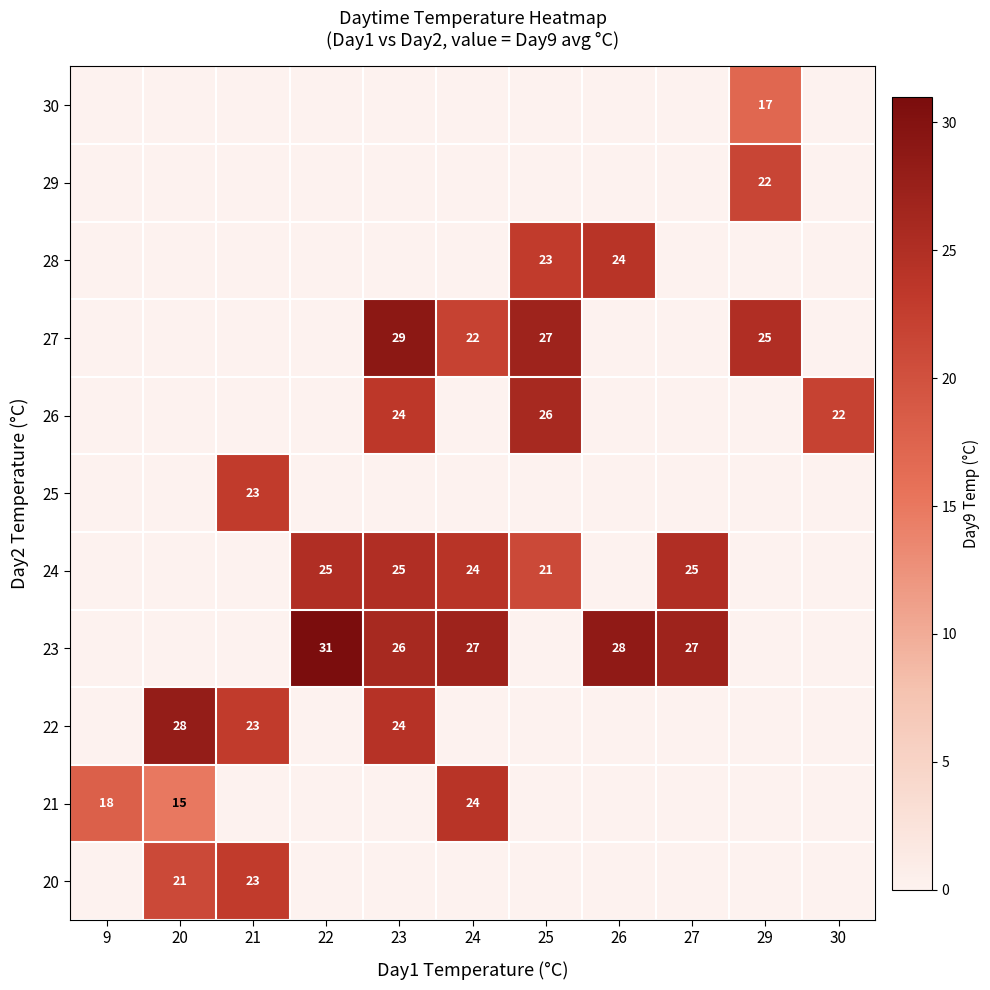

At how many categories does at least one series exceed 5?

11